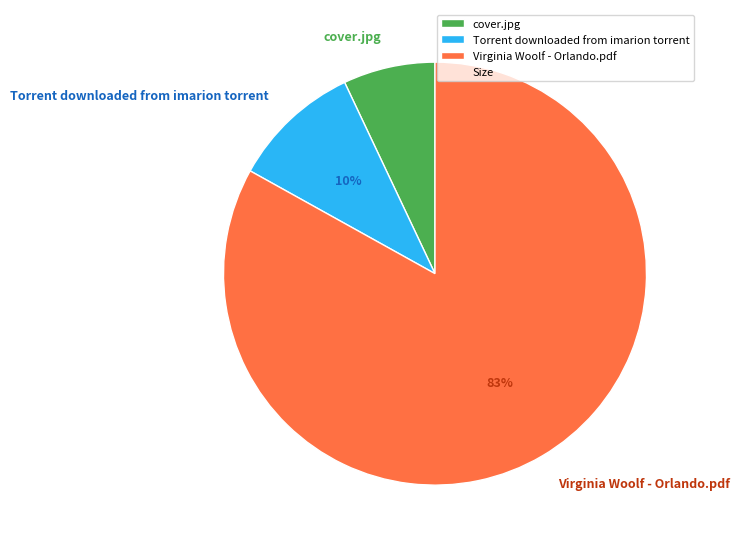

Count the number of slices in the pie.

3